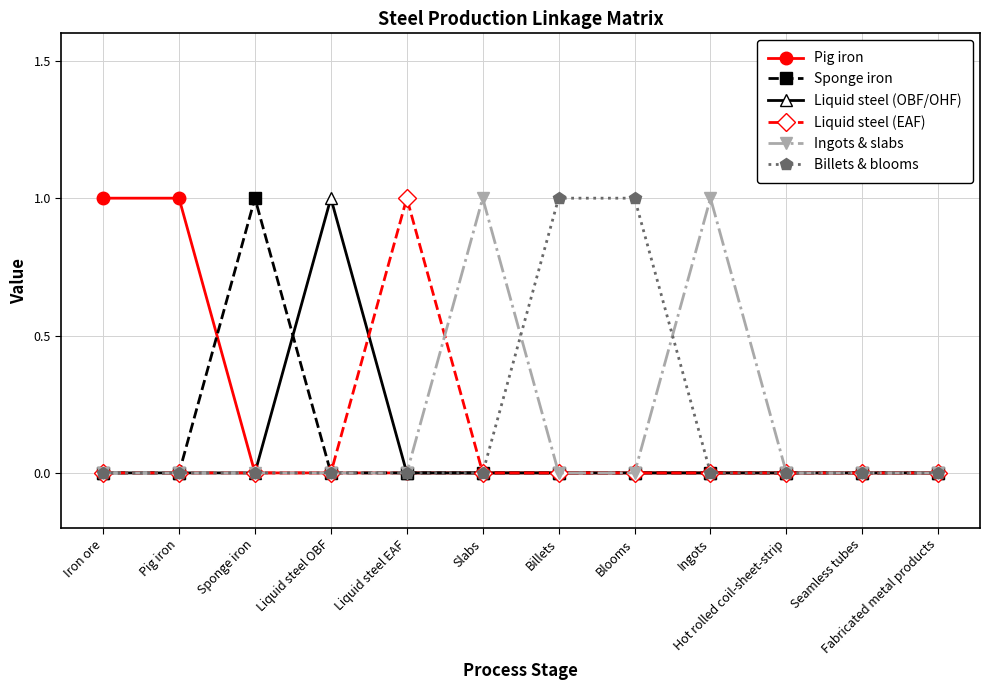

The Liquid steel (OBF/OHF) series shows 0 at Hot rolled coil-sheet-strip. True or false?

True